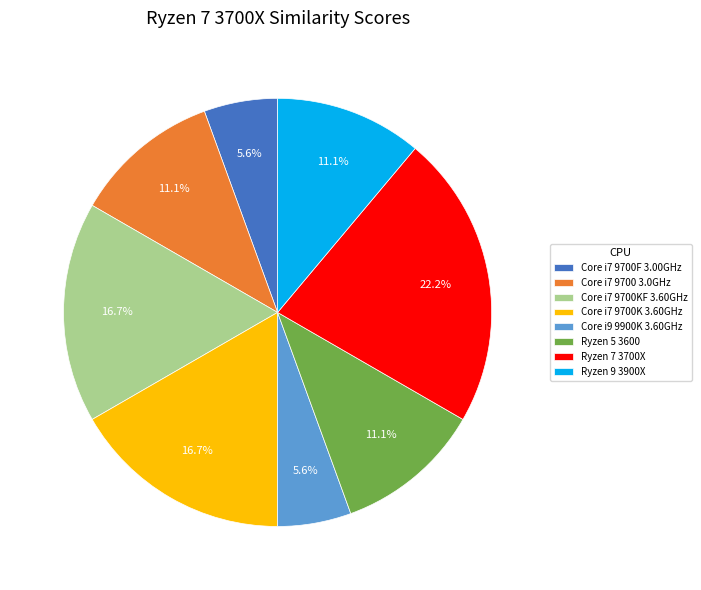

Do Ryzen 5 3600 and Ryzen 7 3700X together represent more than half of the pie?

No